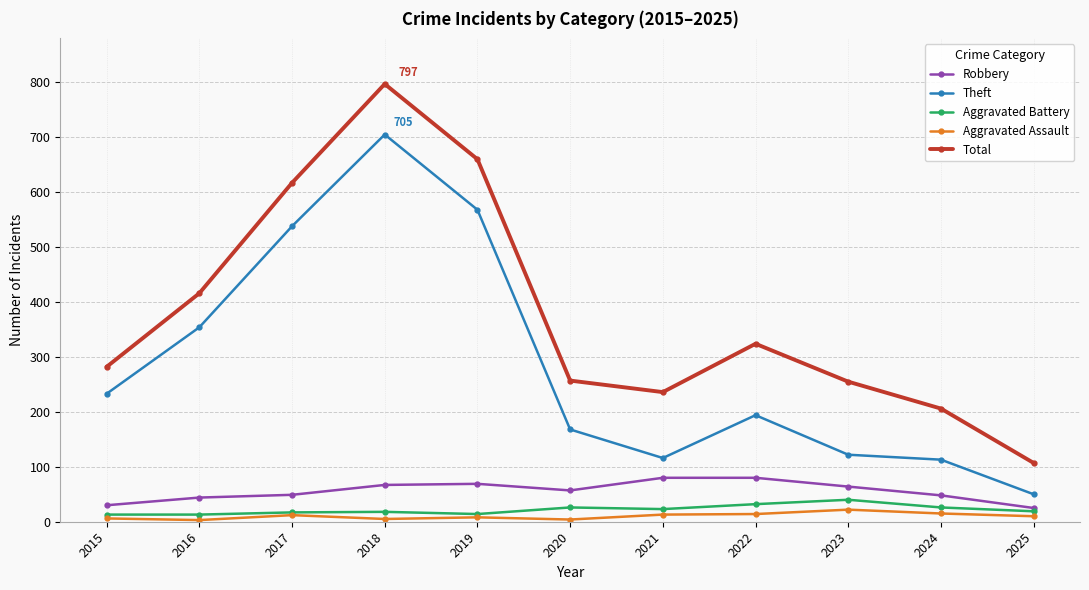

True or false: Aggravated Assault has more than 0 interior local peaks.

True